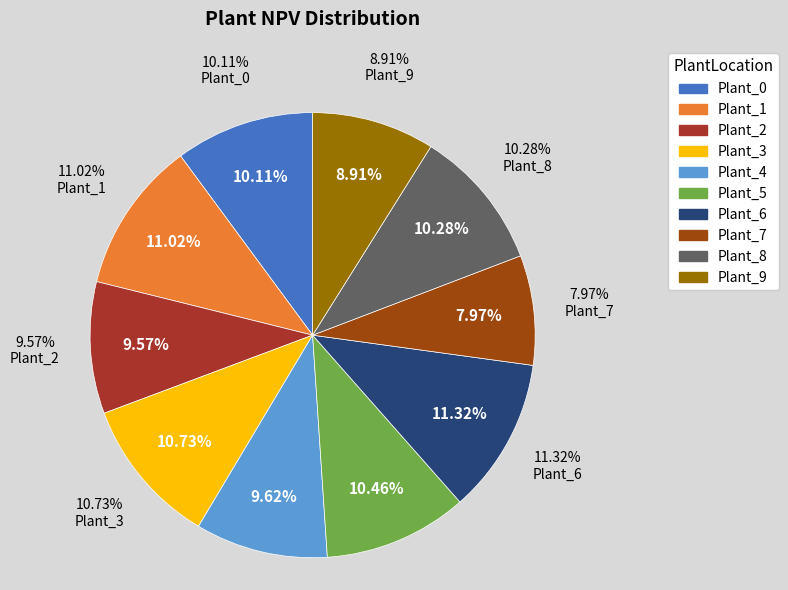

How many slices are in this pie chart?

10